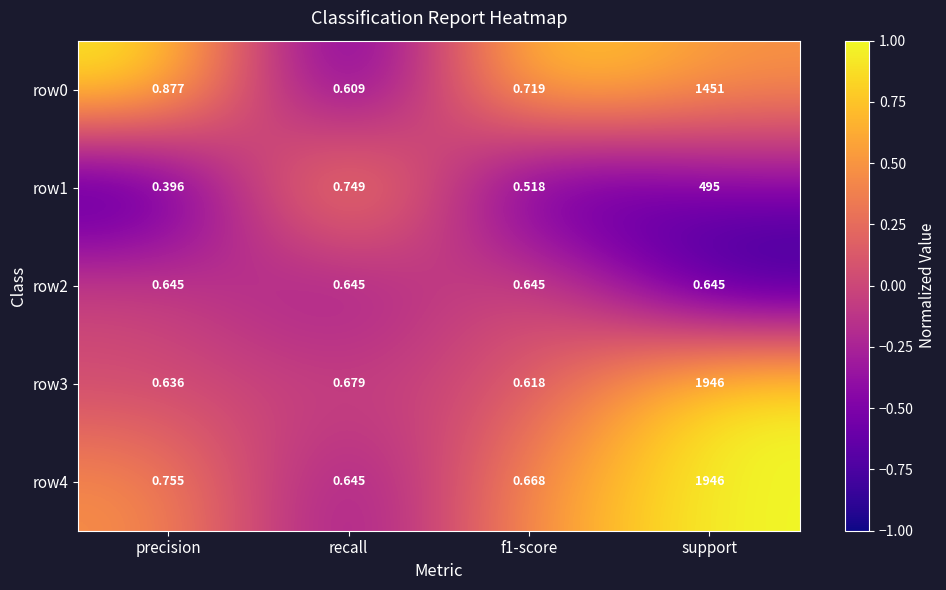

At which category does the chart reach its peak across all series?

support